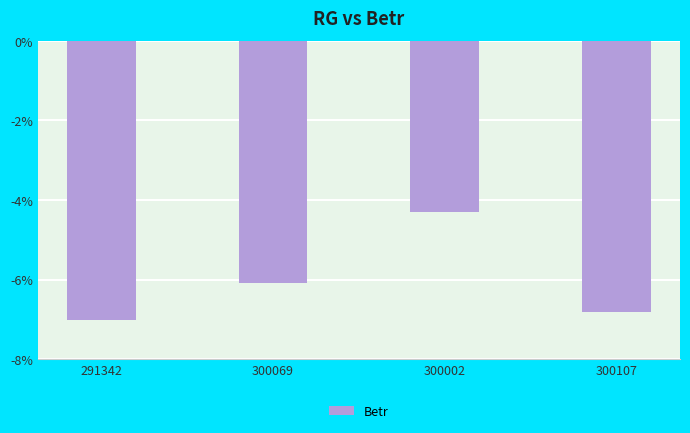

Is it true that the value at 291342 is -3.2?

False